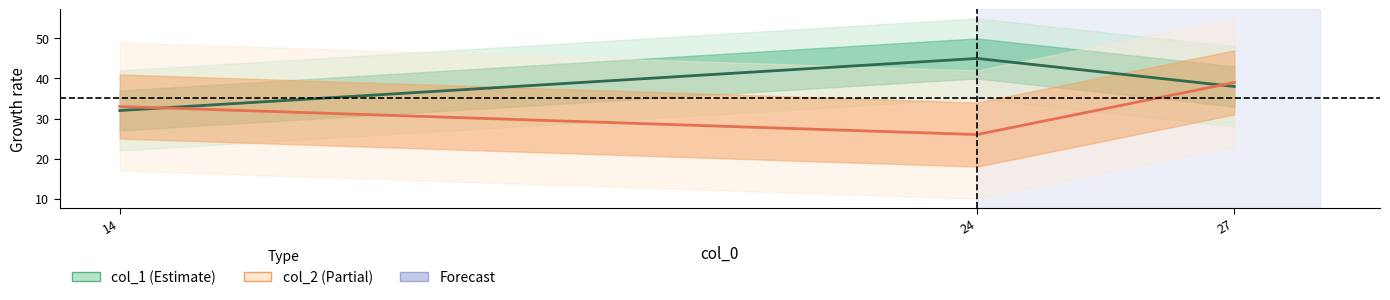

At how many categories does at least one series exceed 43?

1